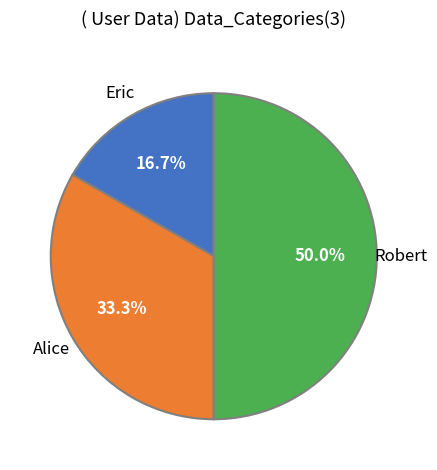

Rank the categories by value from highest to lowest.

Robert, Alice, Eric